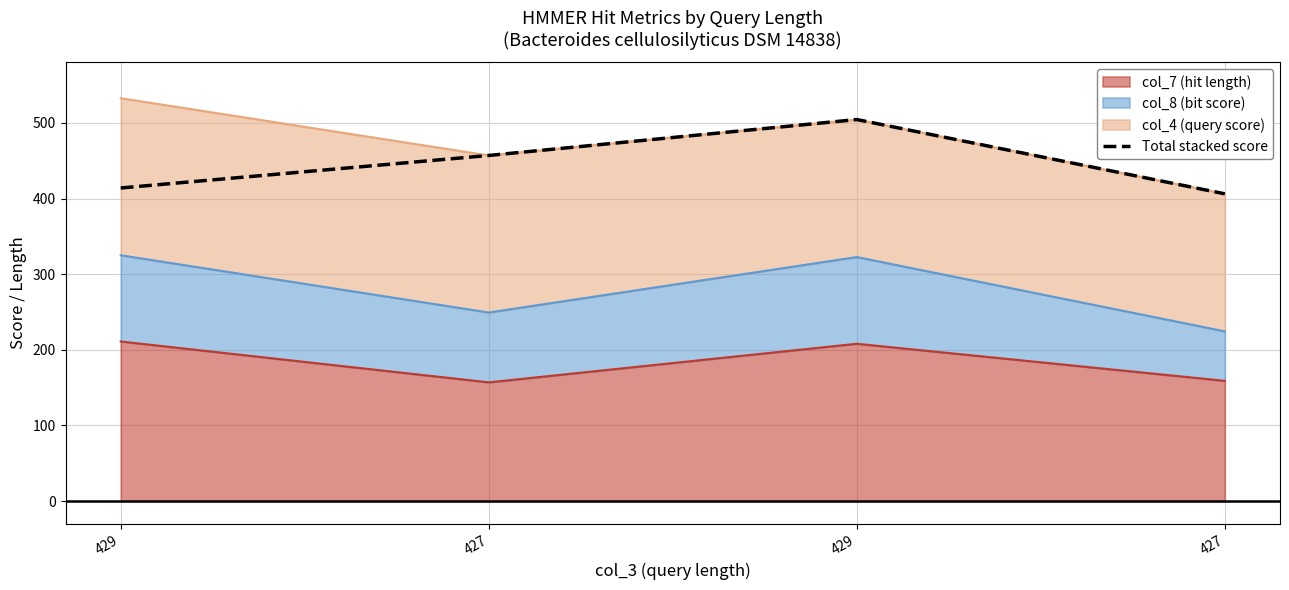

Which label corresponds to the largest value in the chart?

429